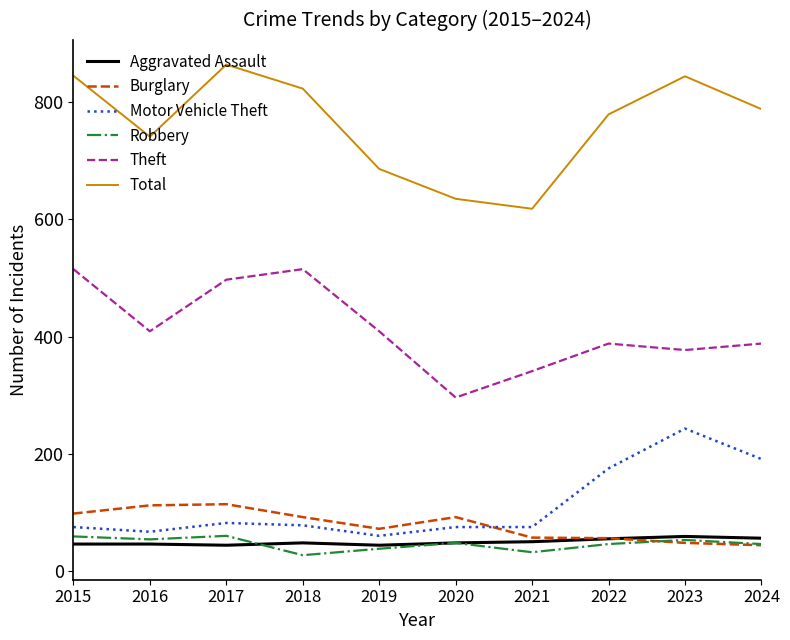

True or false: Aggravated Assault and Burglary cross at least once.

True